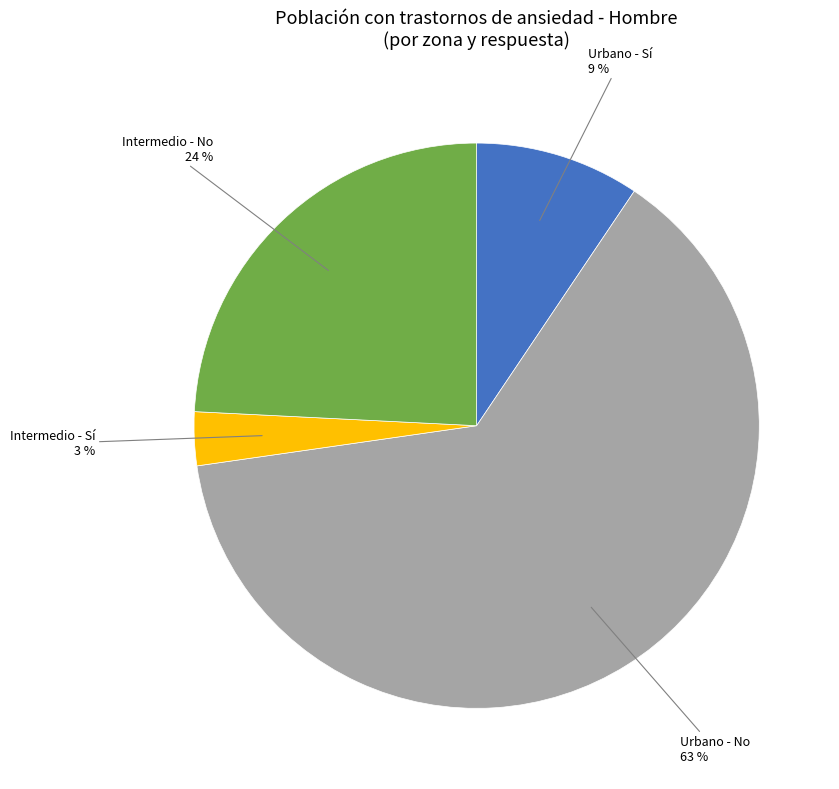

Count the number of slices in the pie.

4